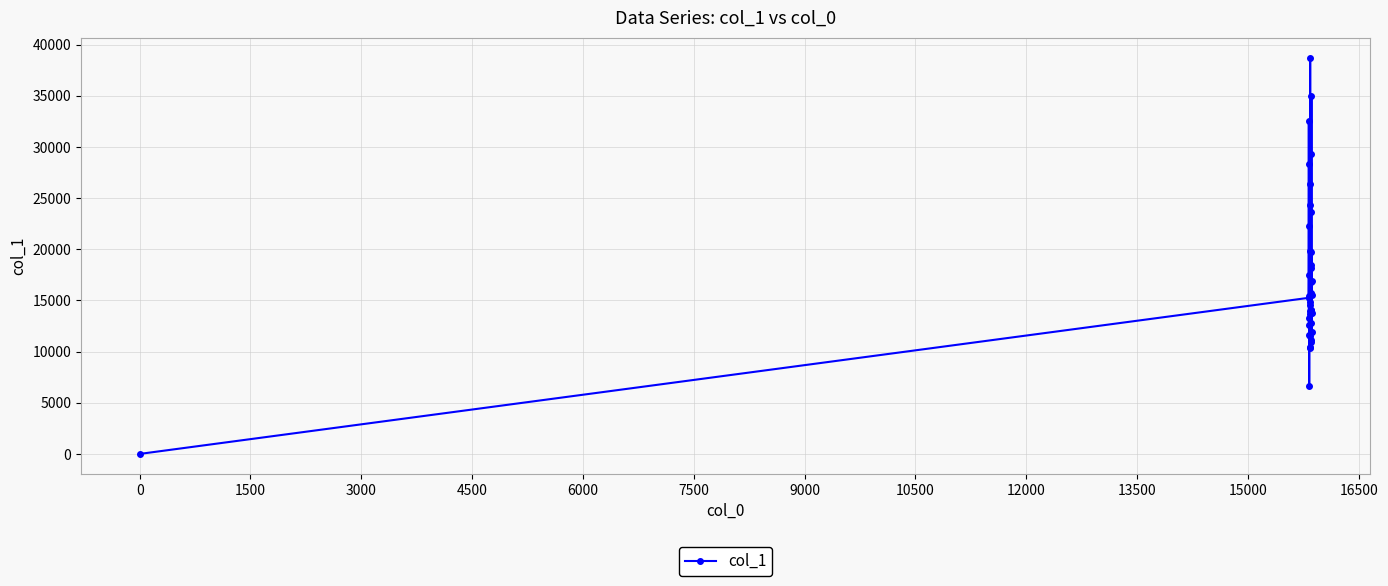

What is the value of the 30th point from the left?

18470.0